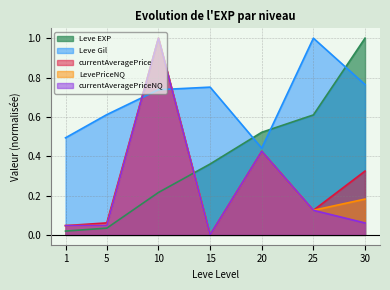

True or false: Leve EXP has more than 1 interior local peaks.

False